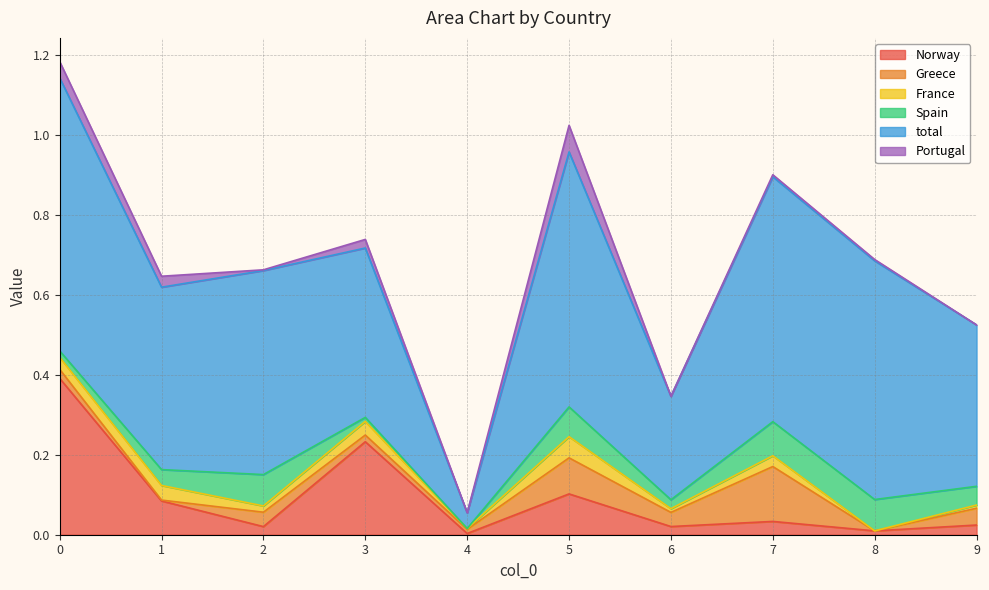

Rank the series at 5 from highest to lowest value.

total, Norway, Greece, Spain, Portugal, France